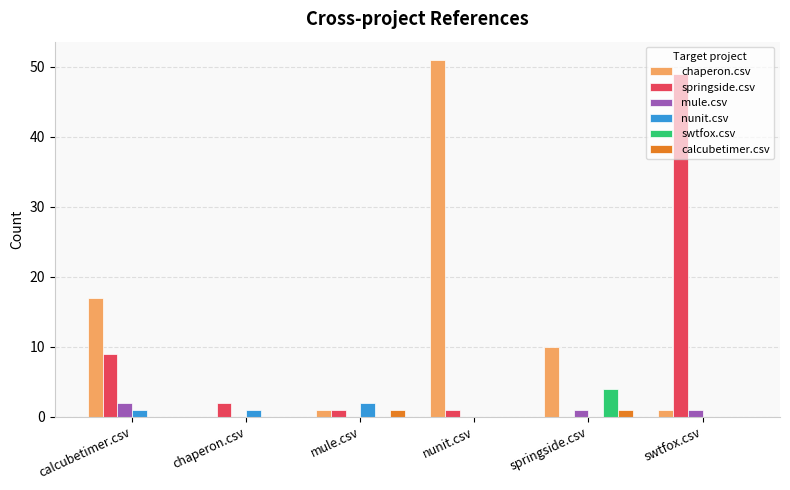

Reading left to right, extract all data points from this chart.

chaperon.csv: 17	0	1	51	10	1
springside.csv: 9	2	1	1	0	49
mule.csv: 2	0	0	0	1	1
nunit.csv: 1	1	2	0	0	0
swtfox.csv: 0	0	0	0	4	0
calcubetimer.csv: 0	0	1	0	1	0